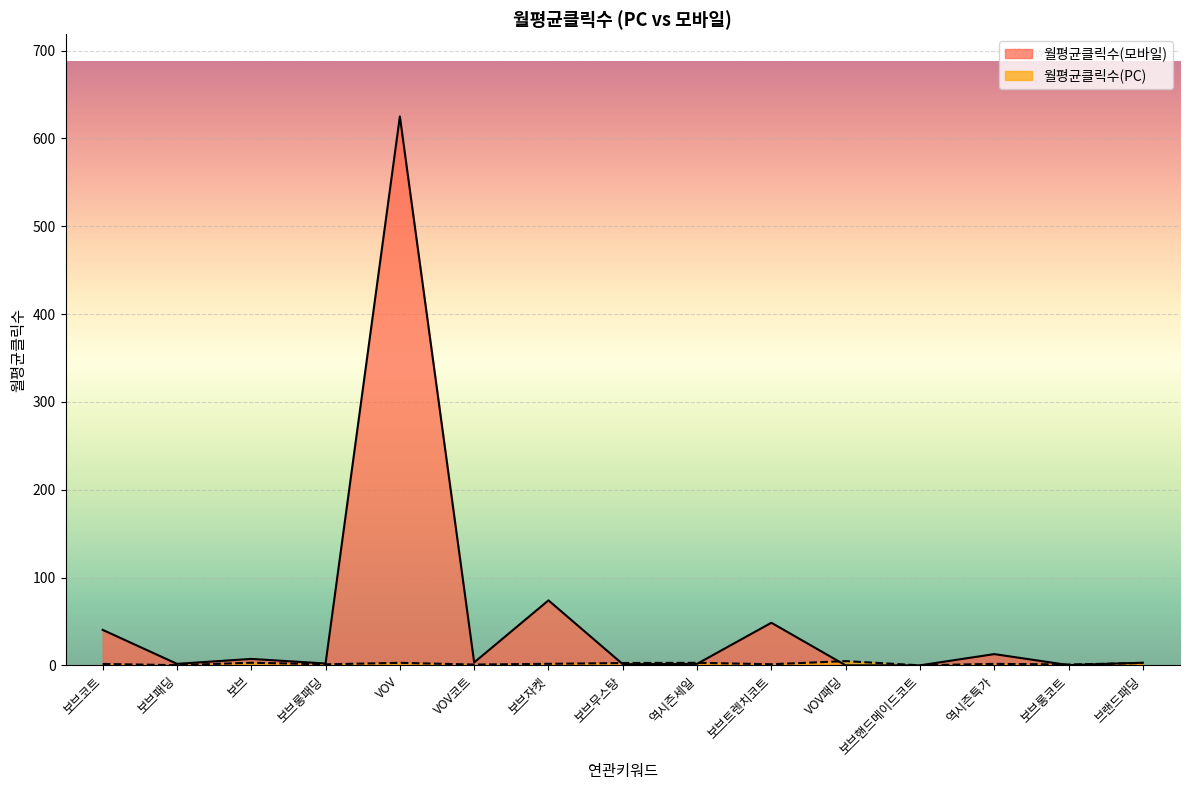

How many interior local valleys does the 월평균클릭수(PC) series have?

6